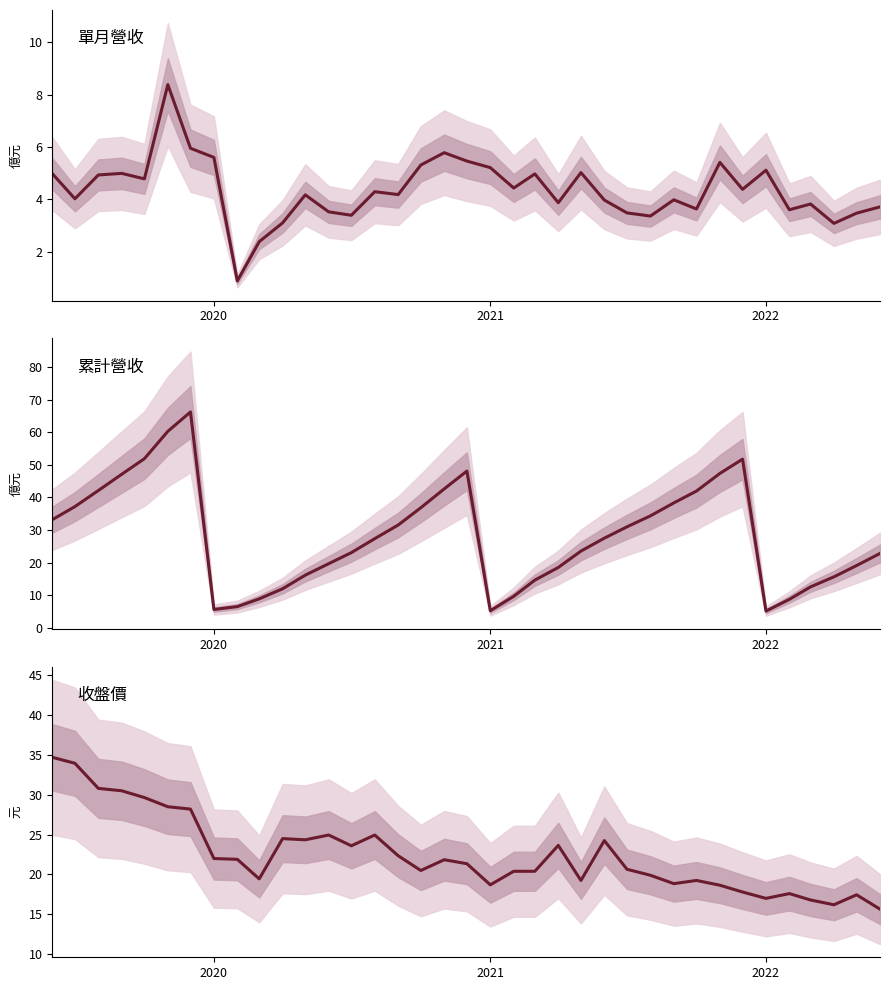

What position from the left is 2022?

32